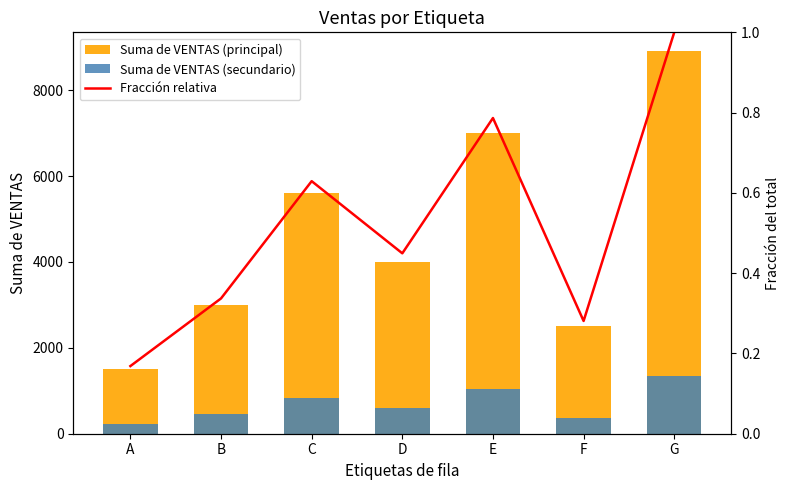

Reading left to right, what are all the values shown in this chart?

Suma de VENTAS (principal): 1500.0	3000.0	5600.0	4000.0	7000.0	2500.0	8900.0
Suma de VENTAS (secundario): 225.0	450.0	840.0	600.0	1050.0	375.0	1335.0
Fracción relativa: 0.2	0.3	0.6	0.4	0.8	0.3	1.0